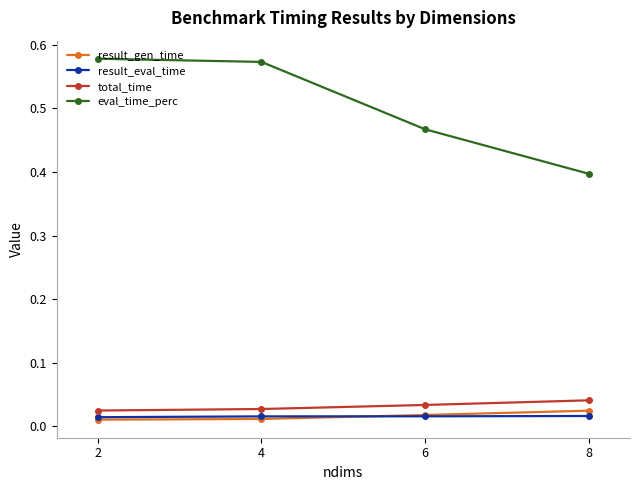

Does the chart have visible grid lines?

No